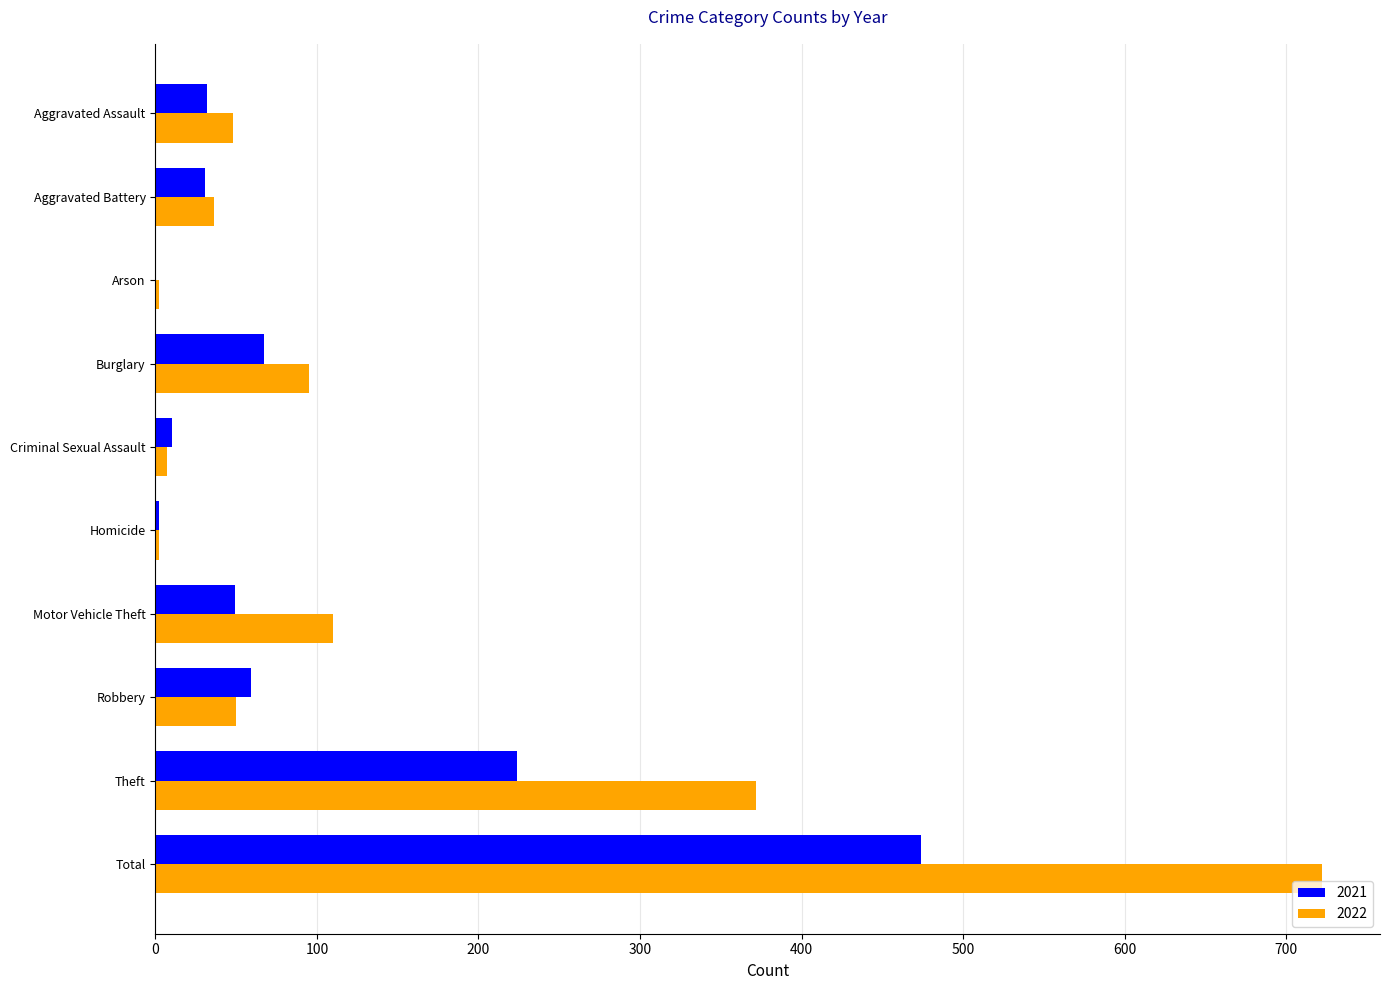

True or false: 2022 has a value of 36 at Aggravated Battery.

True